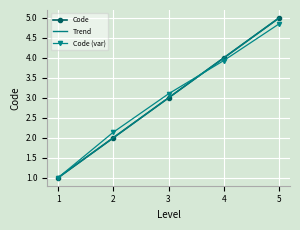

What is the value of the Code point at the 4th from the left?

4.0